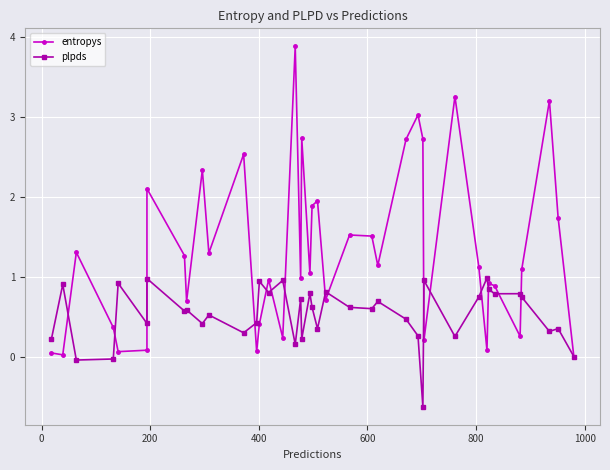

Which series ends up on top after the final intersection of plpds and entropys?

plpds